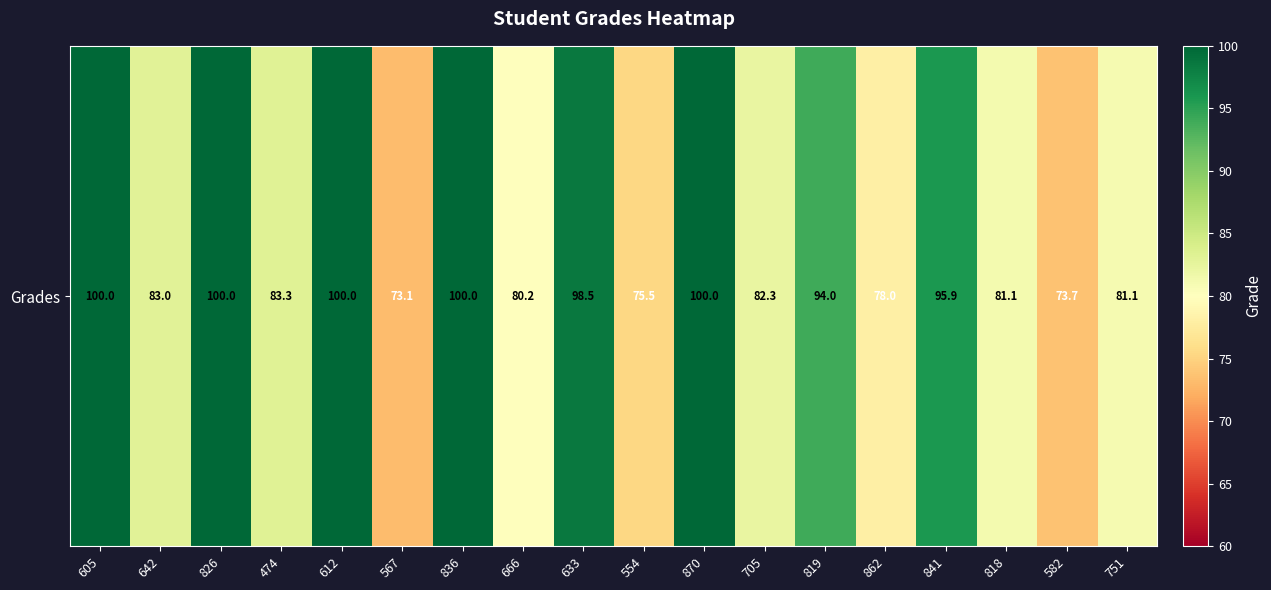

What is the difference between the maximum and minimum values?

26.9